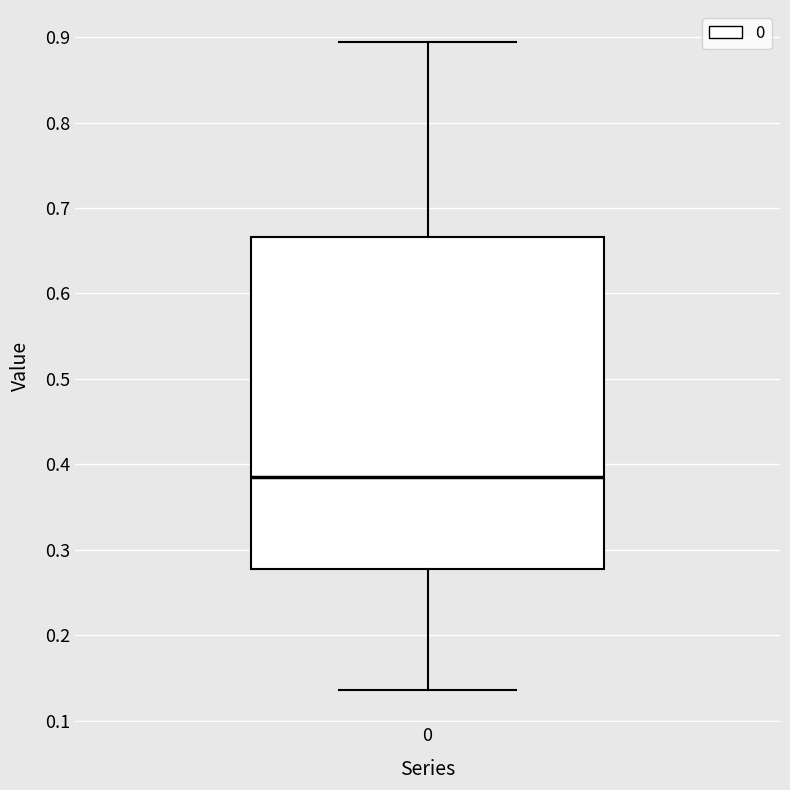

Transcribe this box plot: give where the median line is, the range the box spans, and where the two whiskers end, as read against the y-axis. The values are not printed on the chart, so give them approximately, as read against the axis.

median 0.38, box 0.28 to 0.67, whiskers 0.14 to 0.89